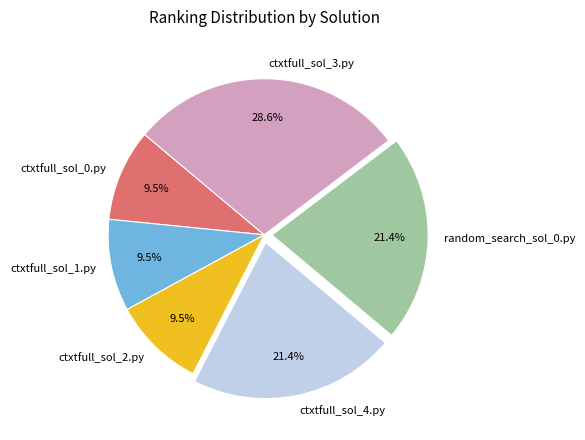

Which category has the biggest portion of the pie?

ctxtfull_sol_3.py